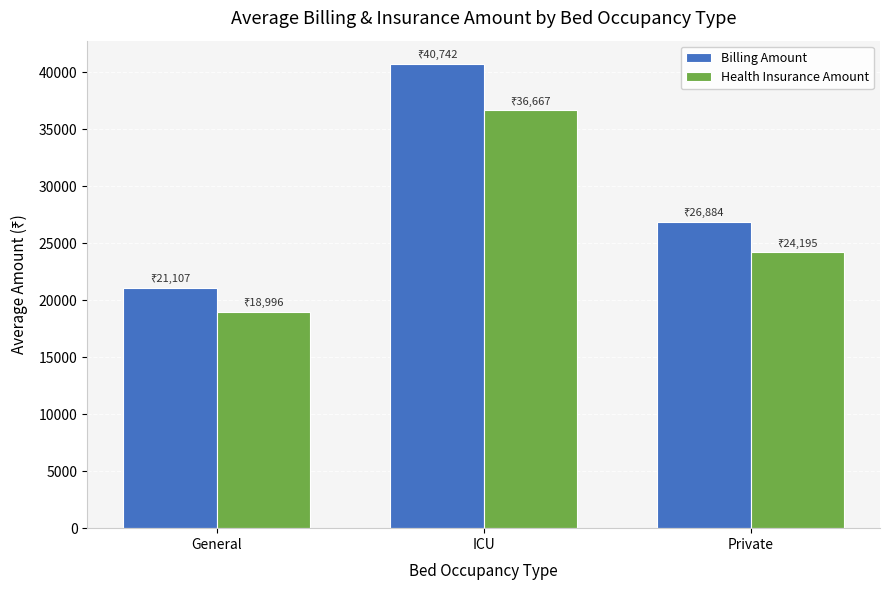

List the series in order of their overall mean, lowest first.

Health Insurance Amount, Billing Amount